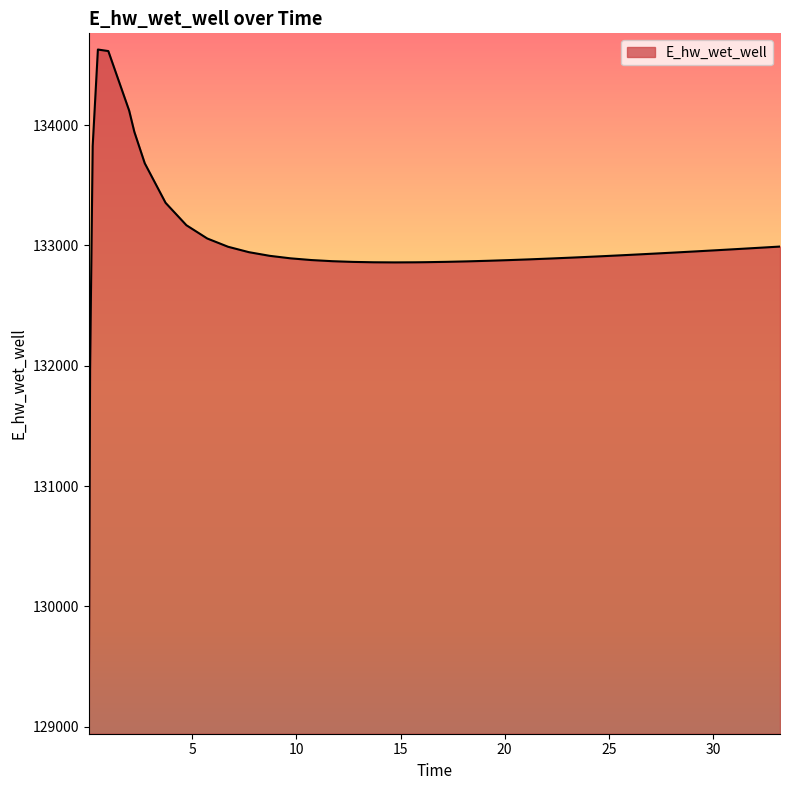

What is the smallest value displayed?

129070.3